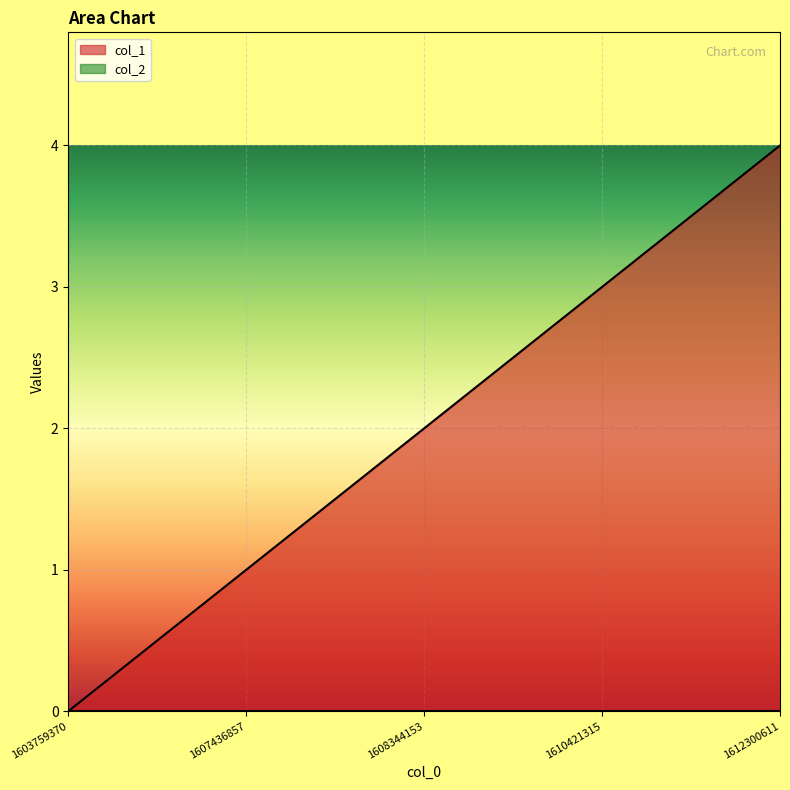

Does the chart display data point markers on the line(s)?

No